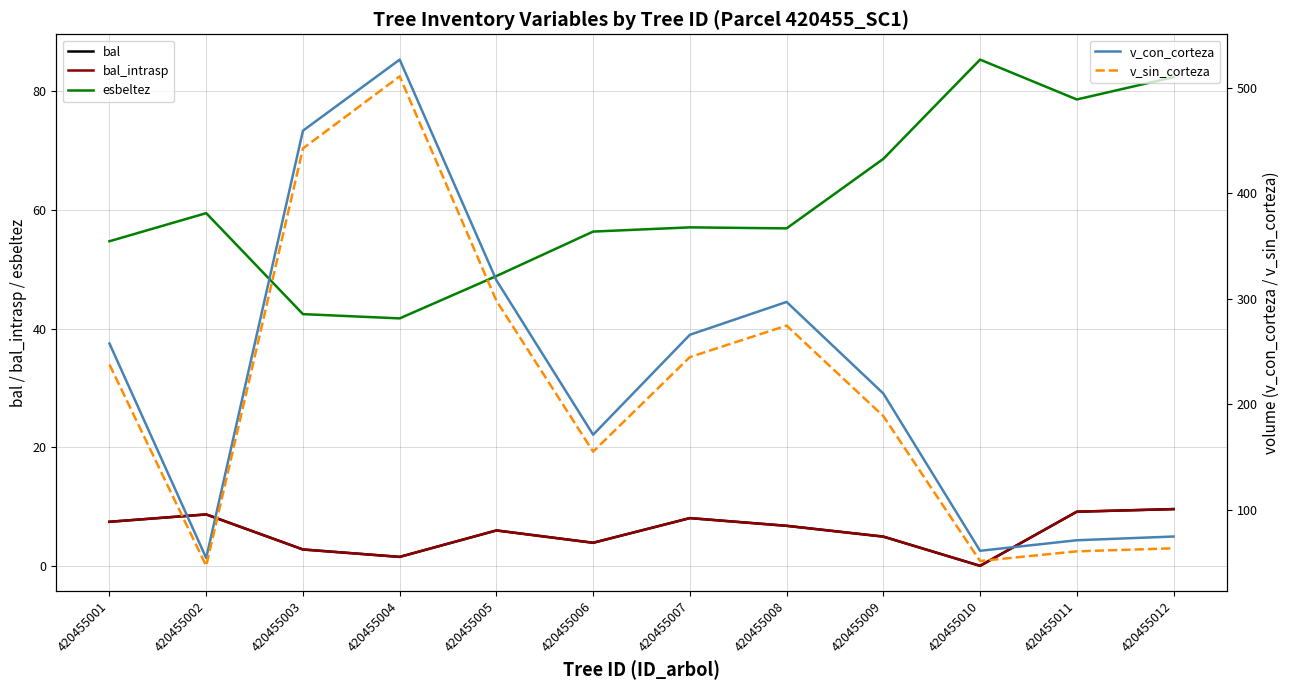

True or false: v_sin_corteza and v_con_corteza intersect in this chart.

False